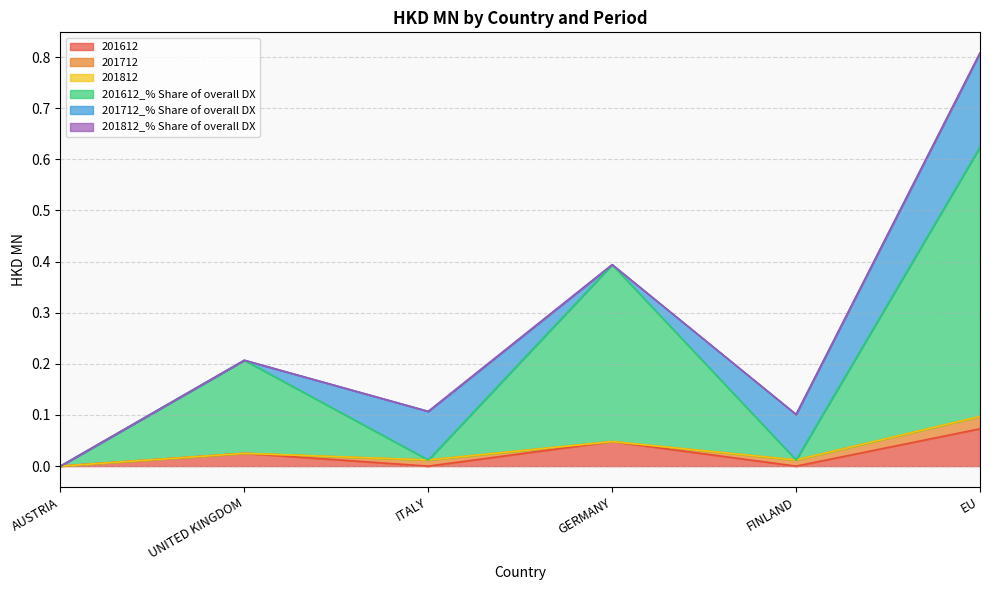

Where do 201712_% Share of overall DX and 201612_% Share of overall DX first cross each other?

UNITED KINGDOM and ITALY